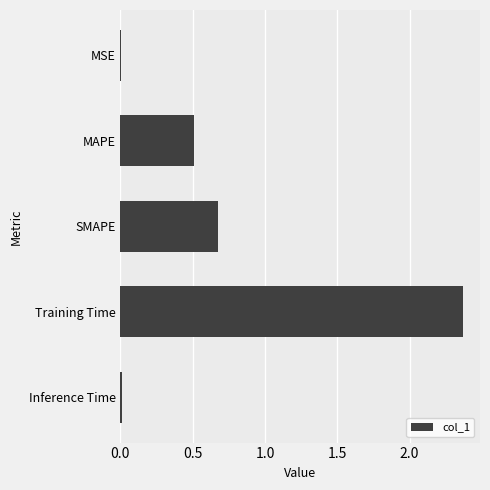

Where is the data nearest to the value 1?

SMAPE